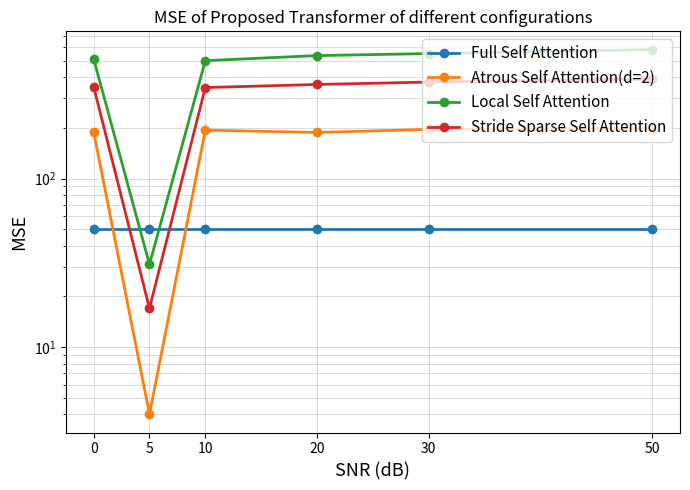

True or false: Local Self Attention has more than 2 interior local peaks.

False